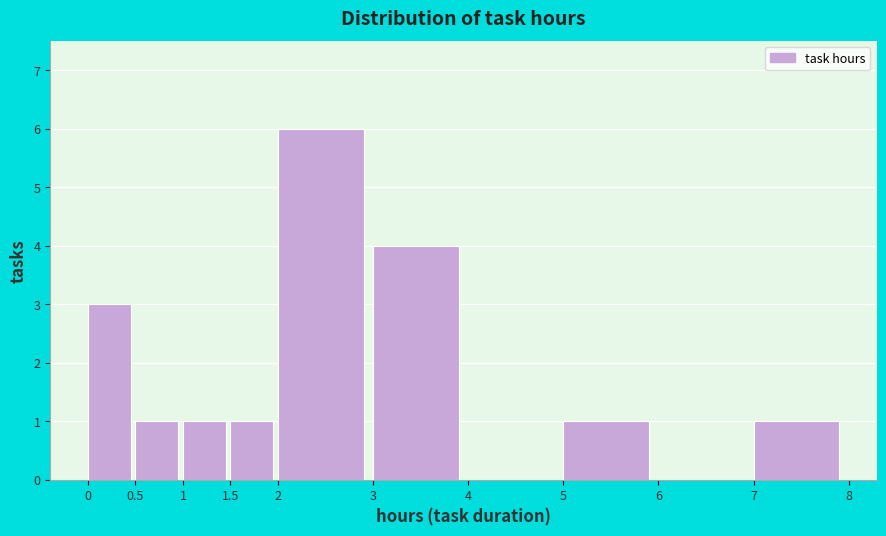

What is the height of the bar covering 1.5 to 2 on the x-axis? The values are not printed on the chart, so give them approximately, as read against the axis.

1